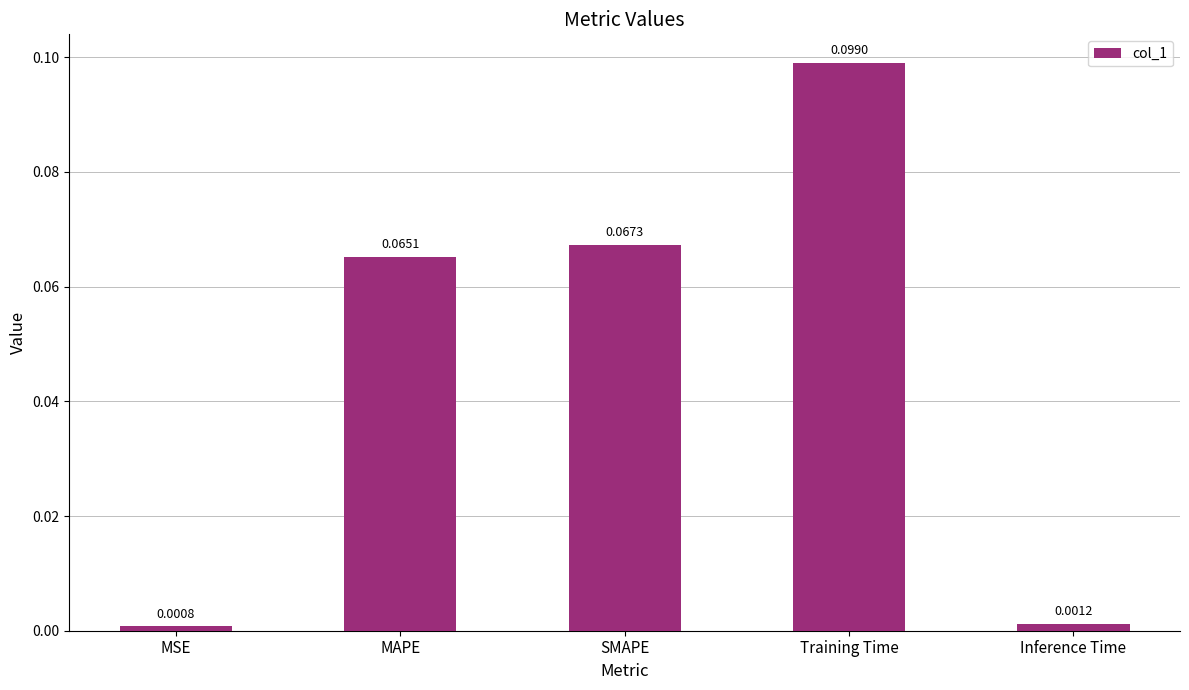

Between MAPE and SMAPE, which is larger?

SMAPE